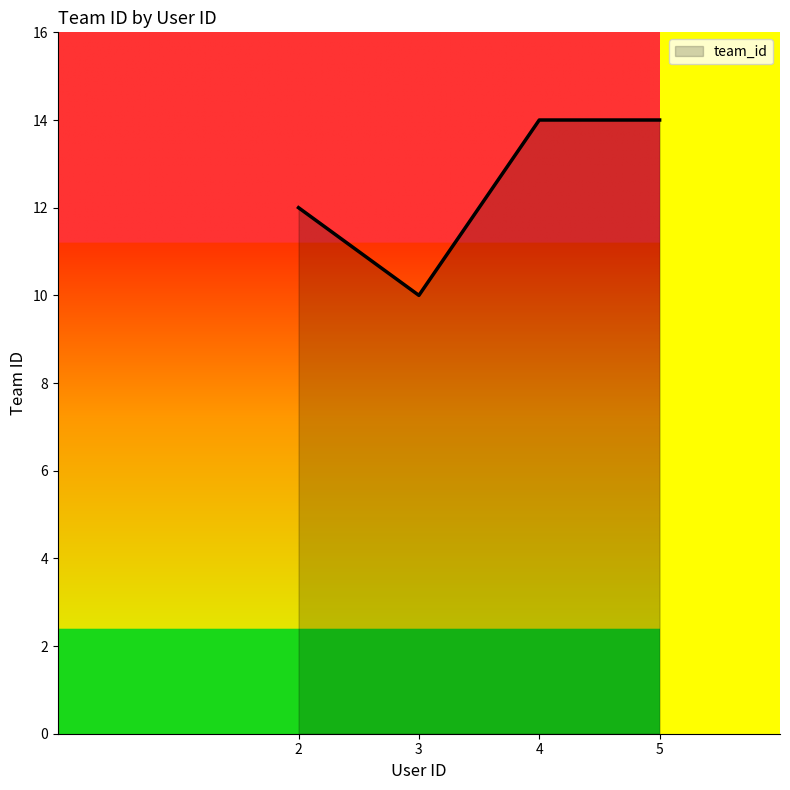

Where is the first local minimum?

3